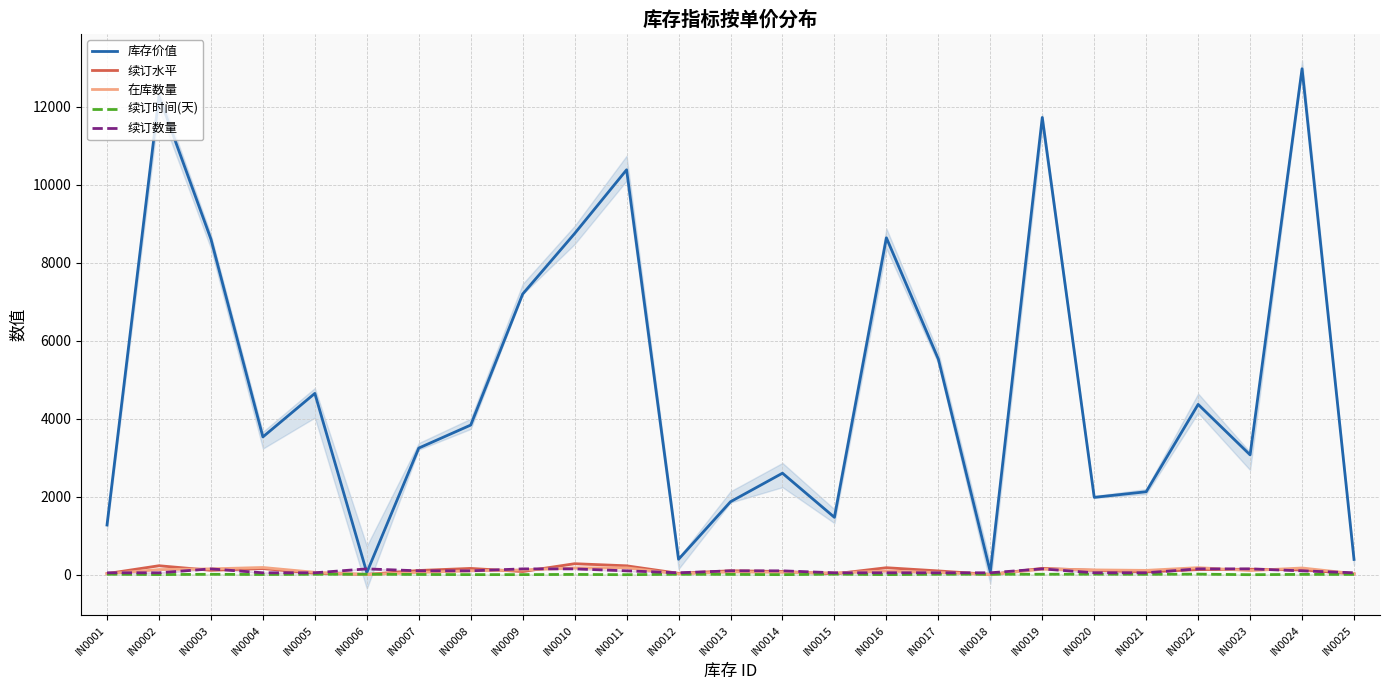

The 续订时间(天) series shows 12 at IN0019. True or false?

True